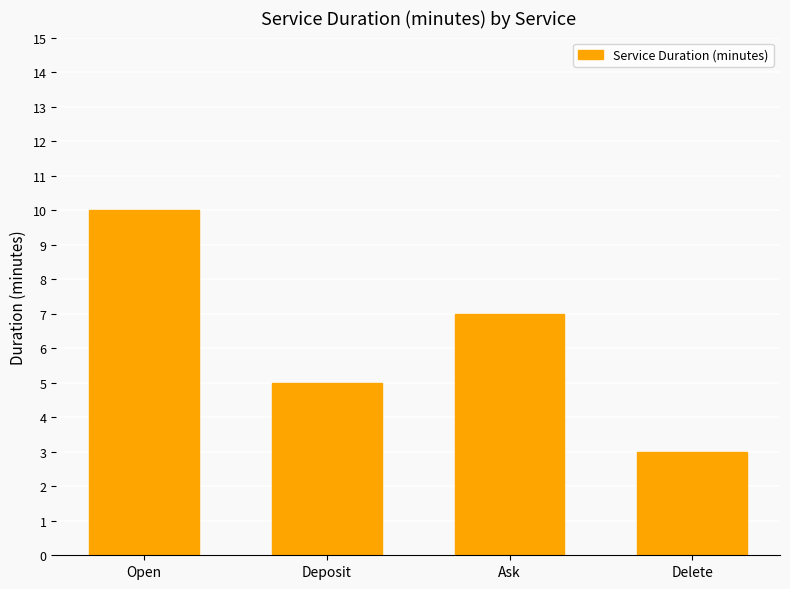

How many bars are there in total?

4